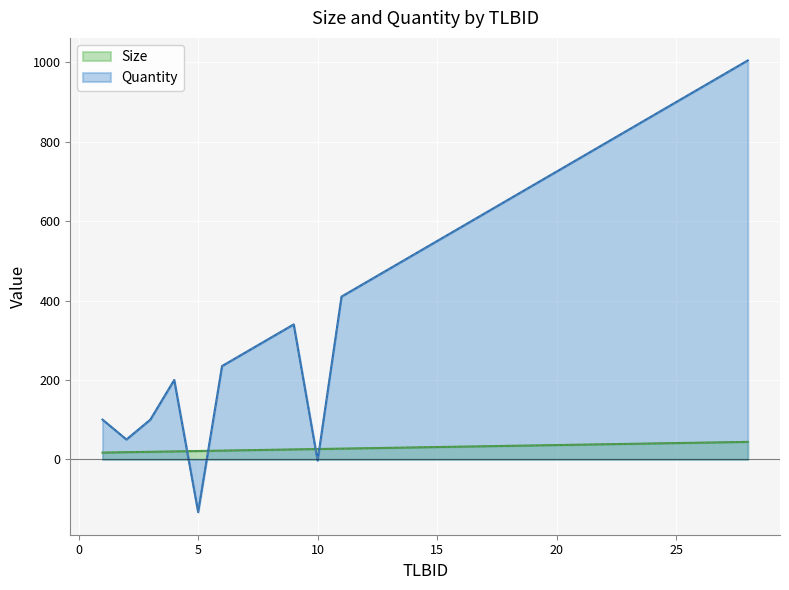

How many lines are shown in the chart?

2